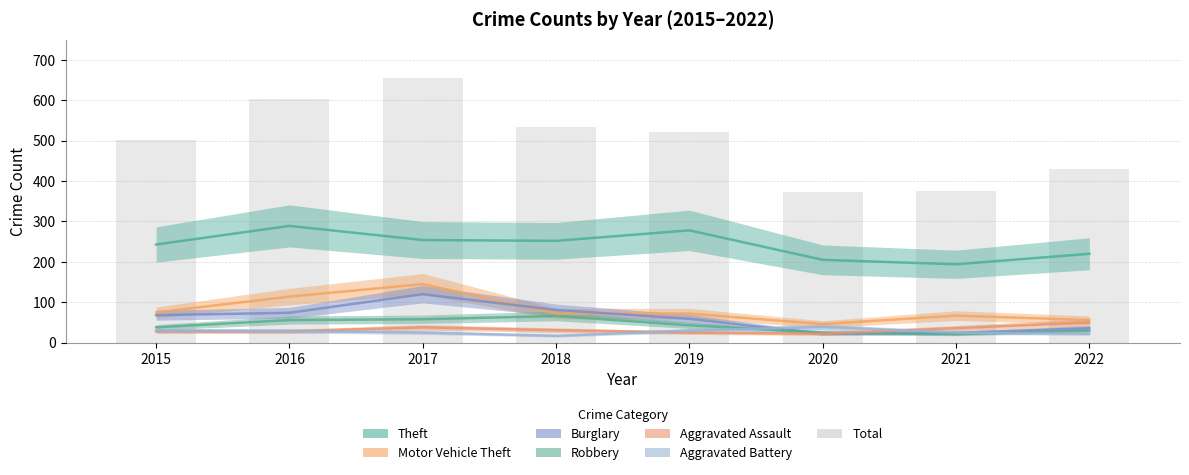

Reading left to right, transcribe all the data shown in this chart.

Theft: 243	289	254	252	278	205	194	220
Motor Vehicle Theft: 75	114	145	72	72	46	67	56
Burglary: 68	74	120	81	59	22	24	36
Robbery: 38	56	58	66	43	25	21	30
Aggravated Assault: 28	28	38	31	25	22	36	50
Aggravated Battery: 30	29	25	17	30	39	25	22